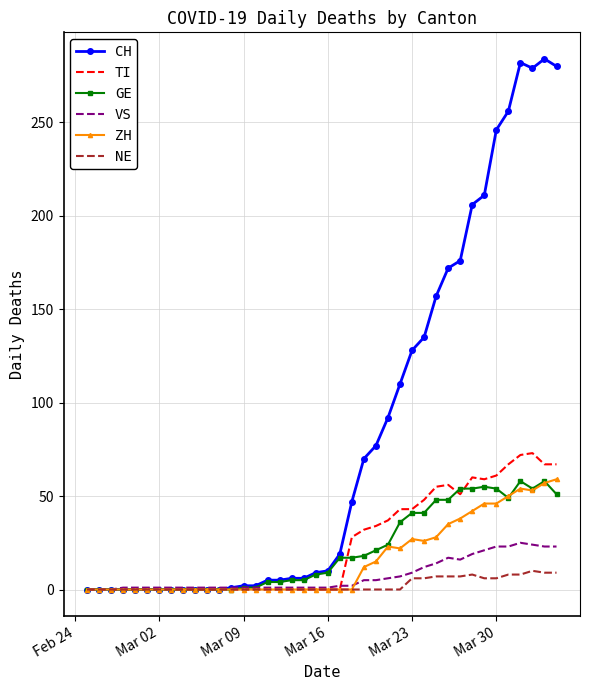

What is the difference between the maximum and minimum values in the GE series?

58